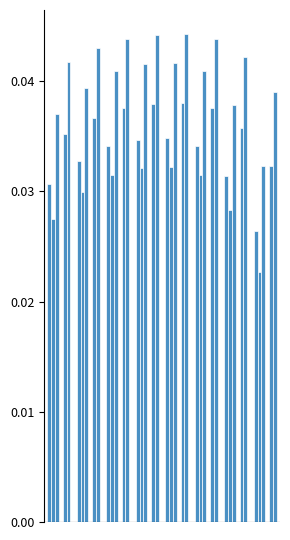

How many groups of bars are there?

8